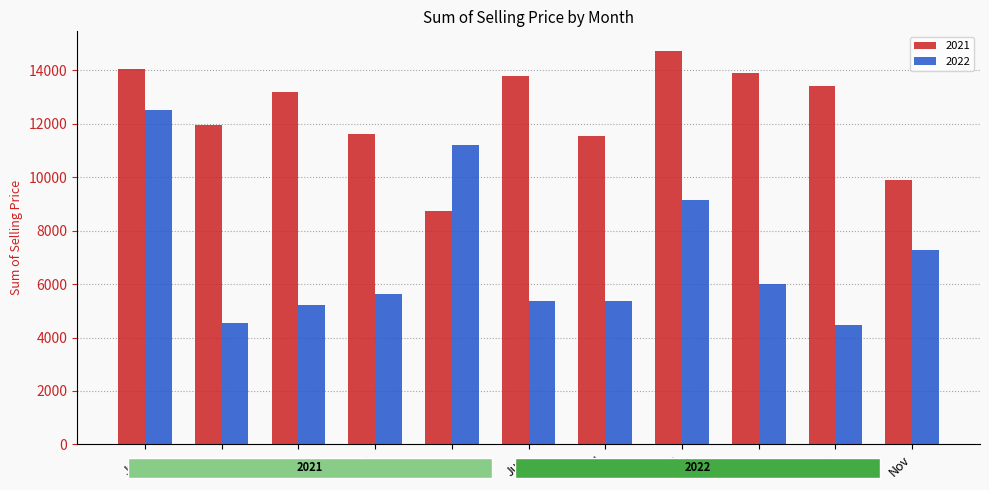

List the series in order of their peak value, lowest first.

2022, 2021